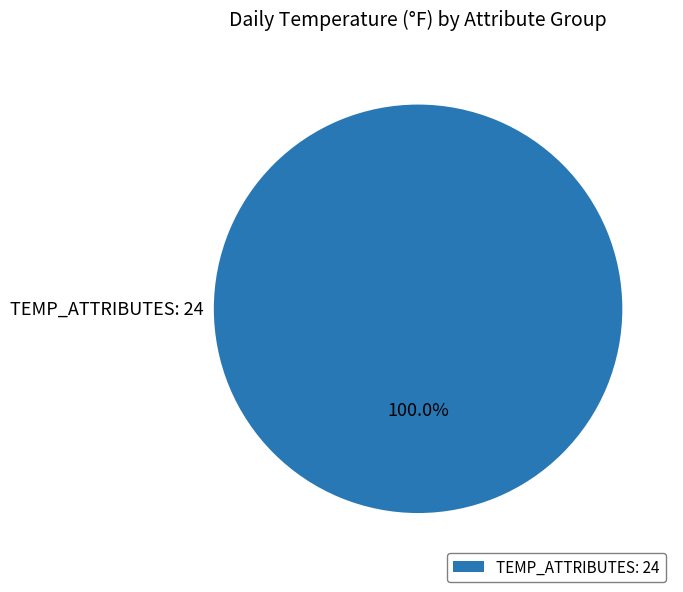

Which category accounts for the majority?

TEMP_ATTRIBUTES: 24